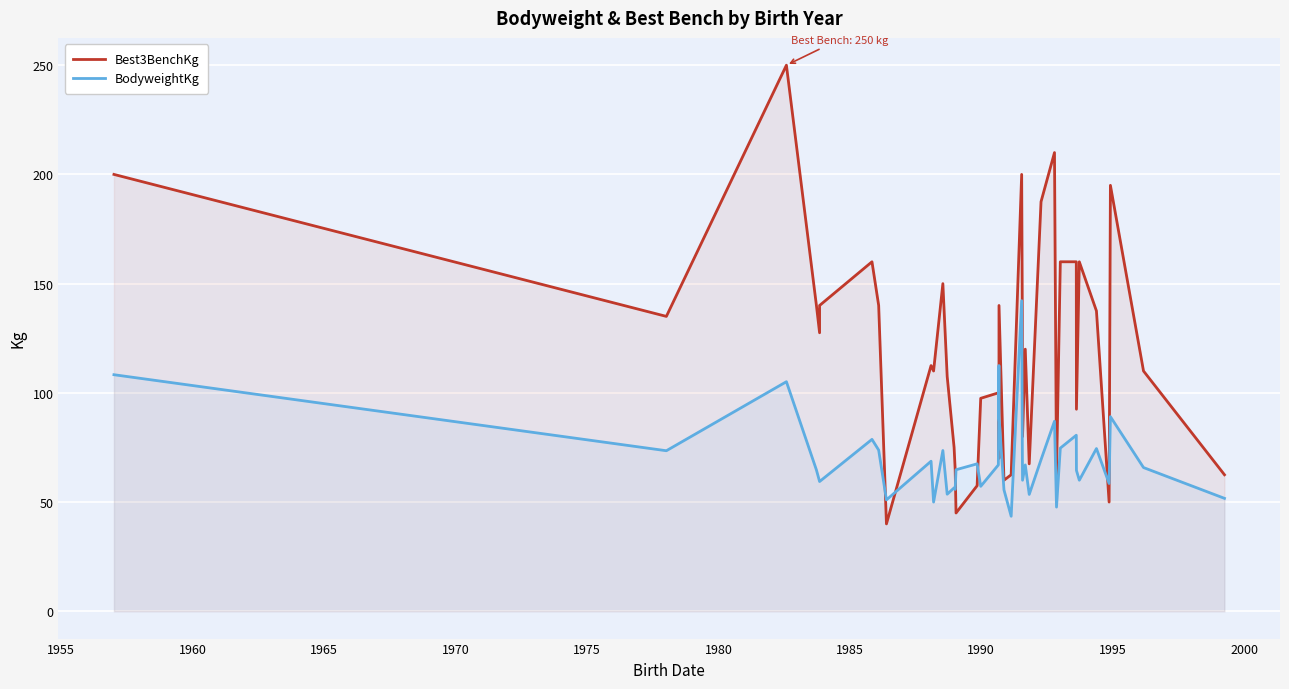

Is the value of Best3BenchKg at 23 greater than the value of BodyweightKg at 22?

Yes